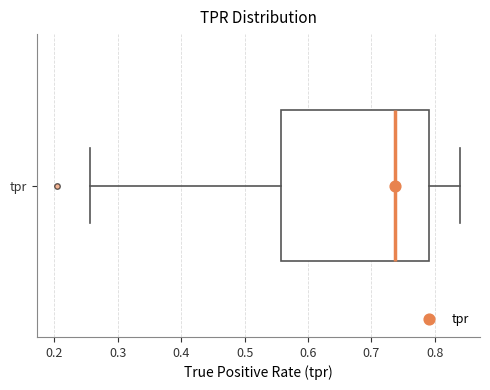

Where is the left edge of the box for tpr on the x-axis? The values are not printed on the chart, so give them approximately, as read against the axis.

0.56